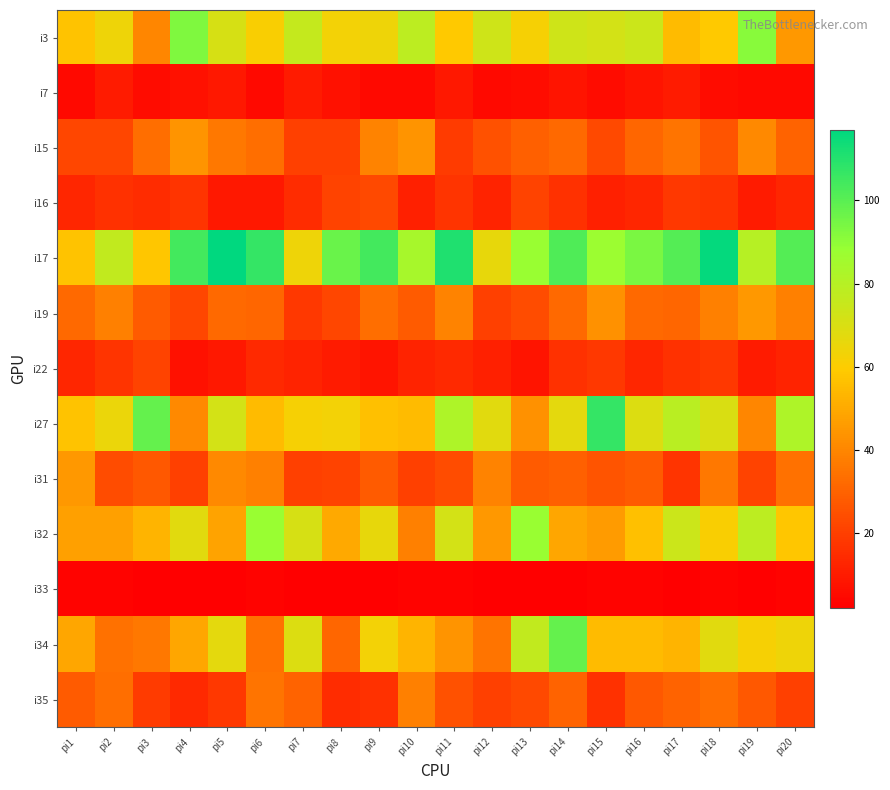

List the series in order of their peak value, lowest first.

i33, i7, i22, i16, i35, i15, i19, i31, i32, i3, i34, i27, i17